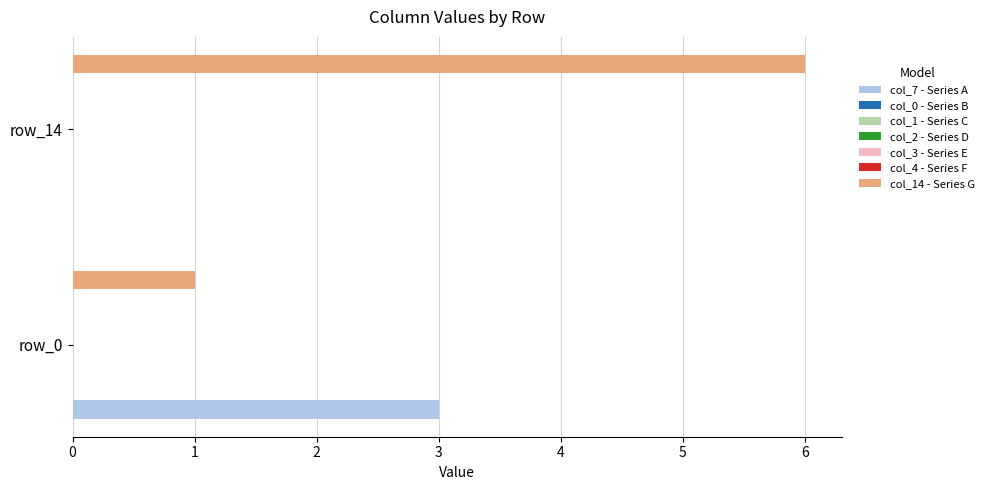

How many data points in col_7 are above 0?

1